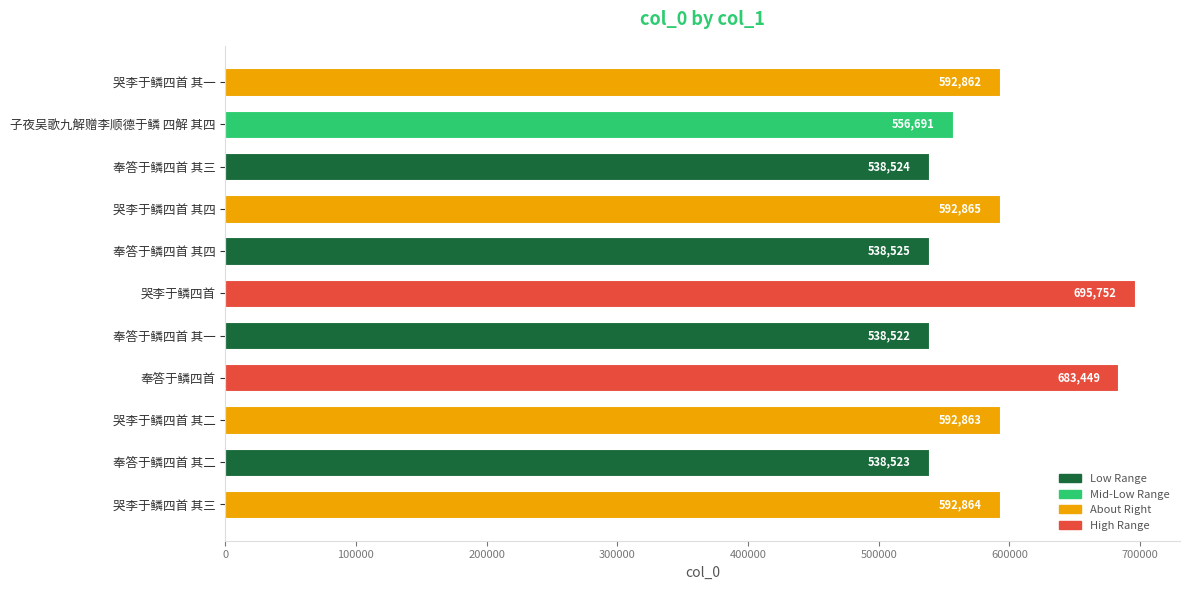

Approximately how many times larger is the value at 哭李于鳞四首 其四 compared to 子夜吴歌九解赠李顺德于鳞 四解 其四?

1.1